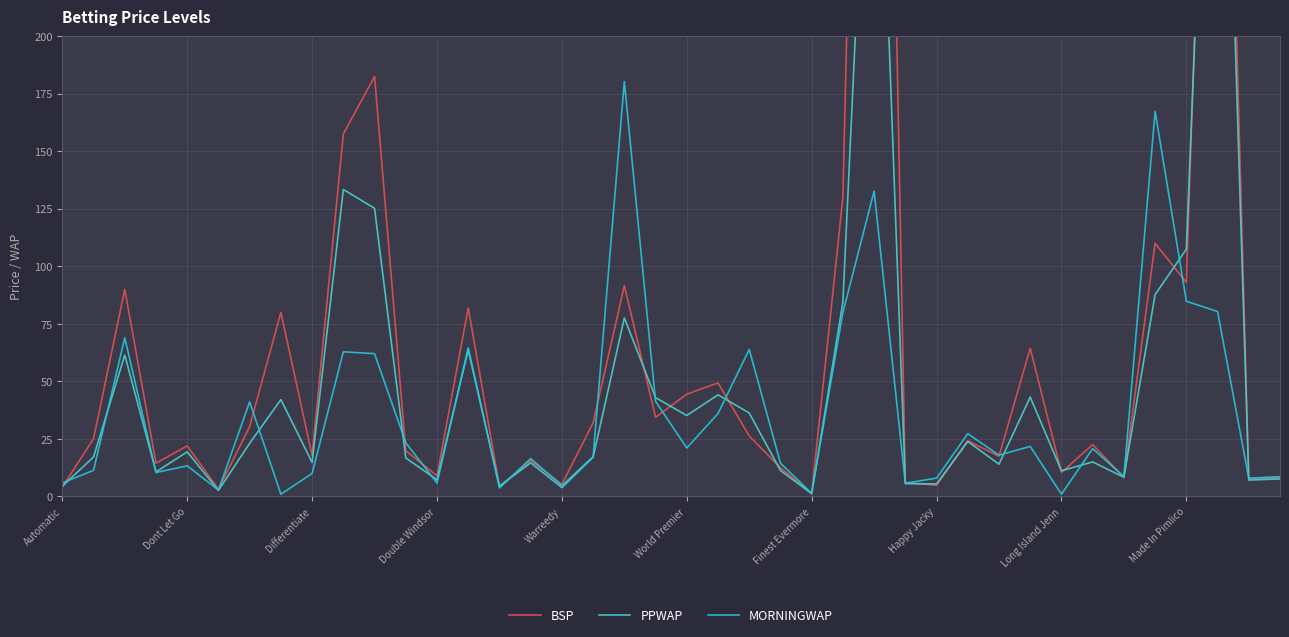

What is the maximum value for MORNINGWAP?

180.3